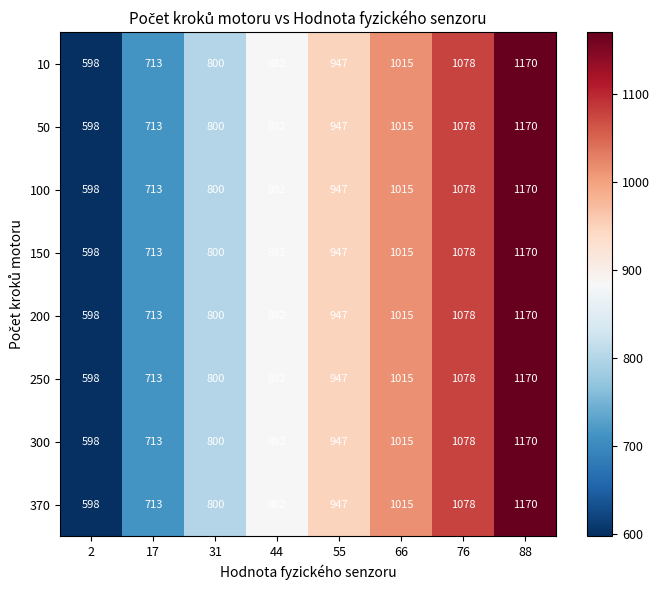

The value of 370 at 44 is 882. True or false?

True